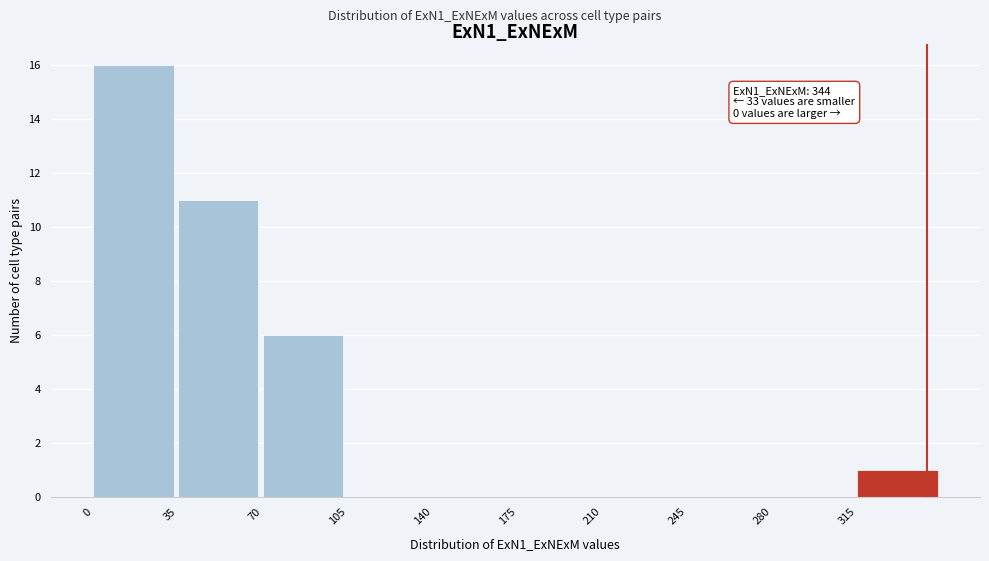

Which range on the x-axis has the tallest bar?

0 to 35